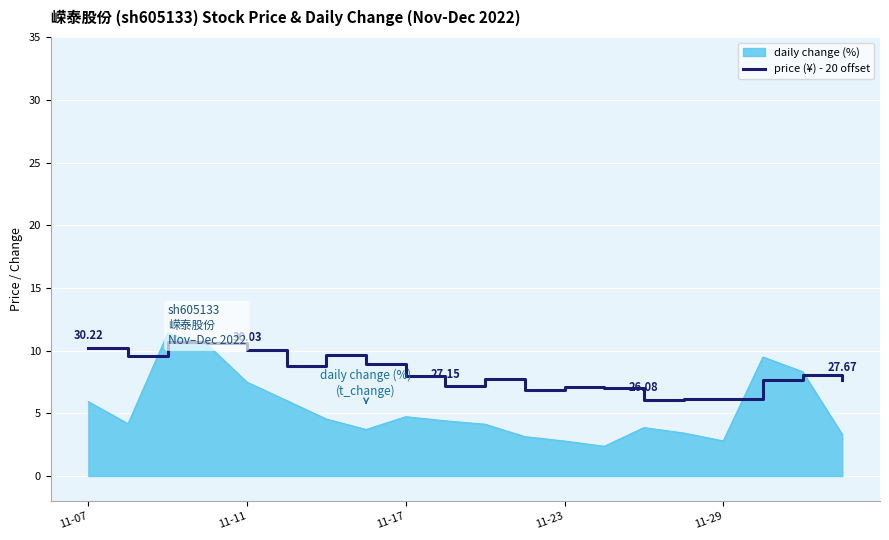

How many distinct data groups are displayed?

2